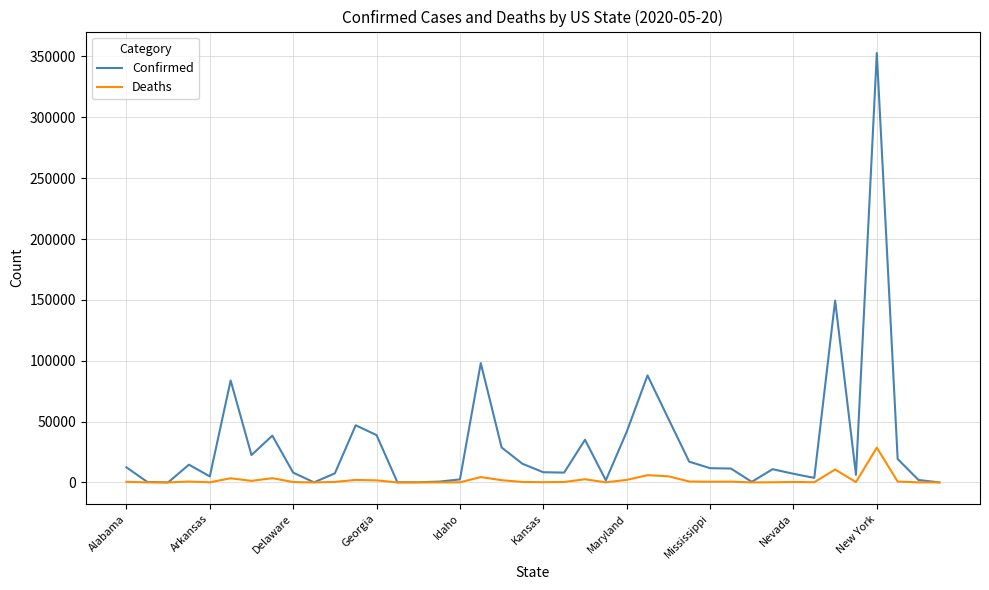

Rank the series by their maximum value, from lowest to highest.

Deaths, Confirmed